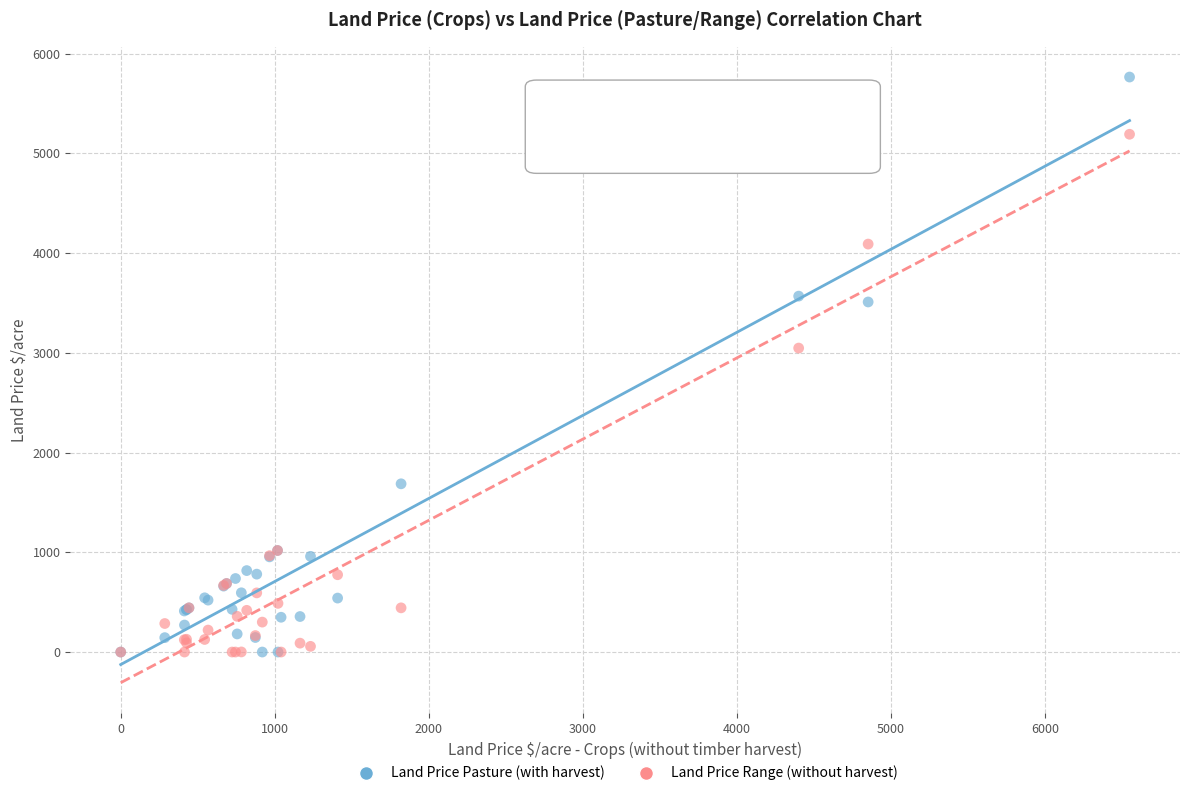

In the Land Price Range (without harvest) series, what Y value is closest to 2595?

3047.4